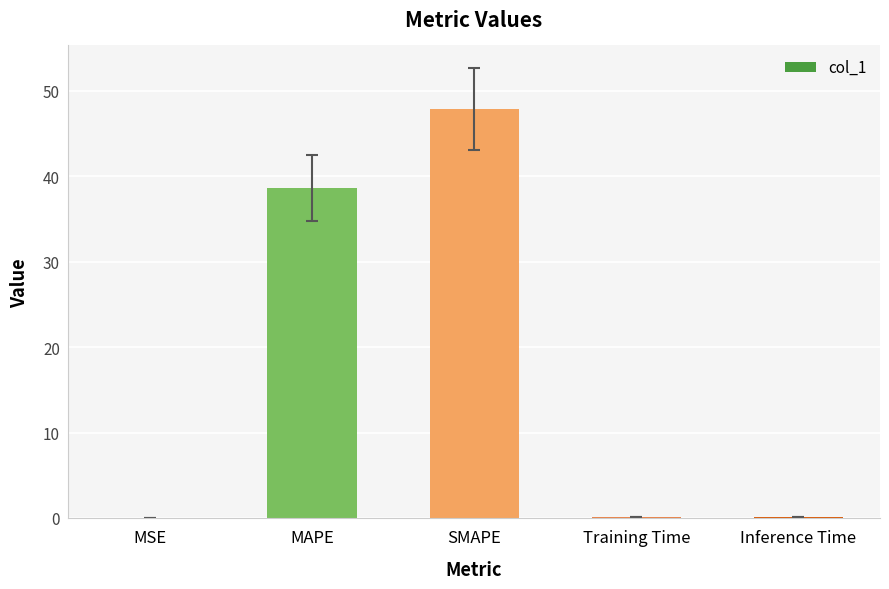

What is the sum of the values at MAPE and SMAPE?

86.5